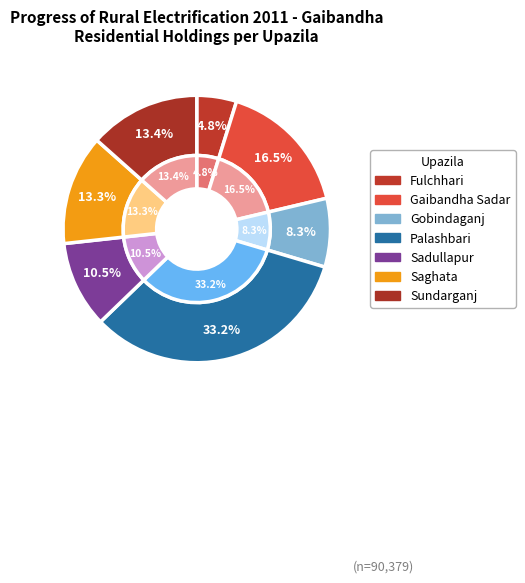

To the nearest percent, what is the combined percentage of Gaibandha Sadar and Saghata?

30%